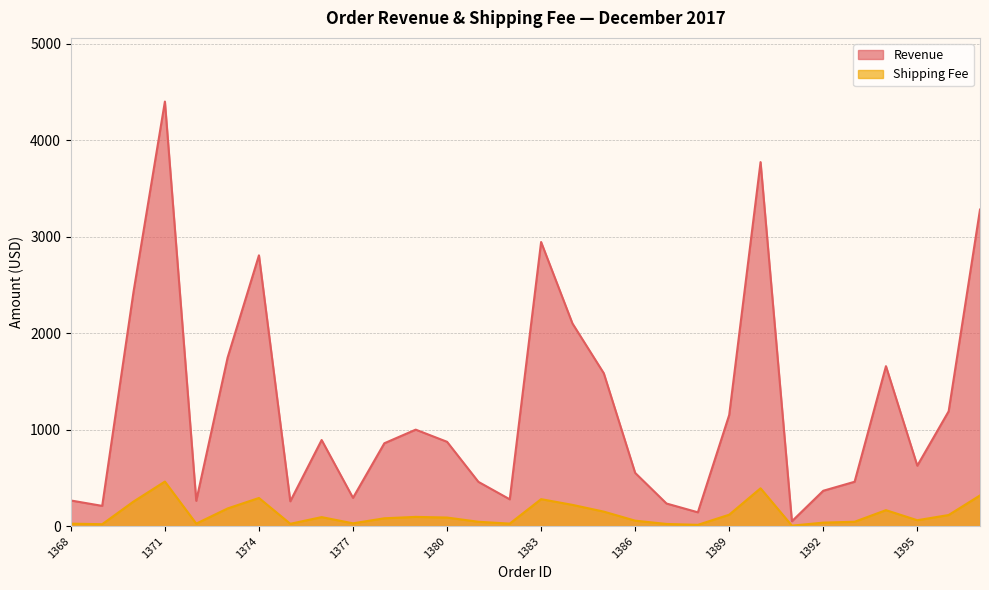

How many lines are shown in the chart?

2